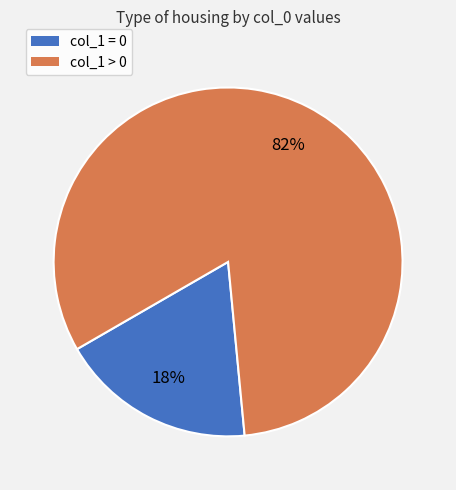

To the nearest percent, what is the average slice percentage?

50%